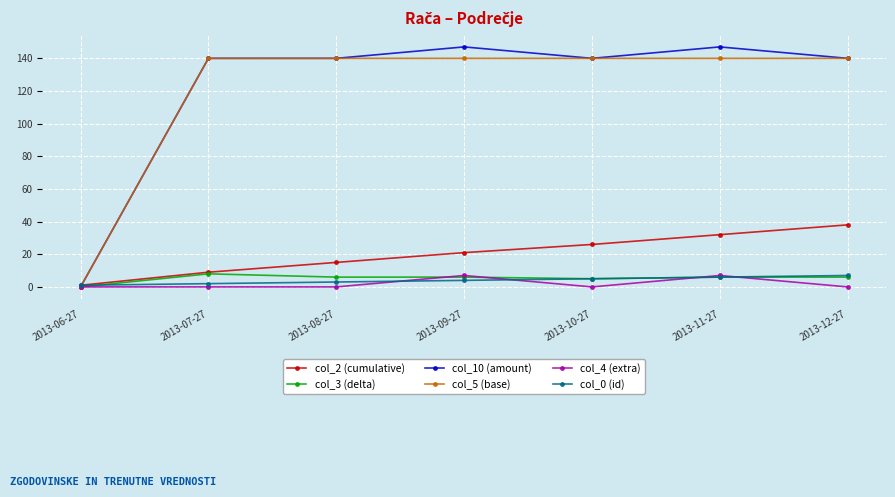

What is the value of the col_0 (id) point at the 4th from the left?

4